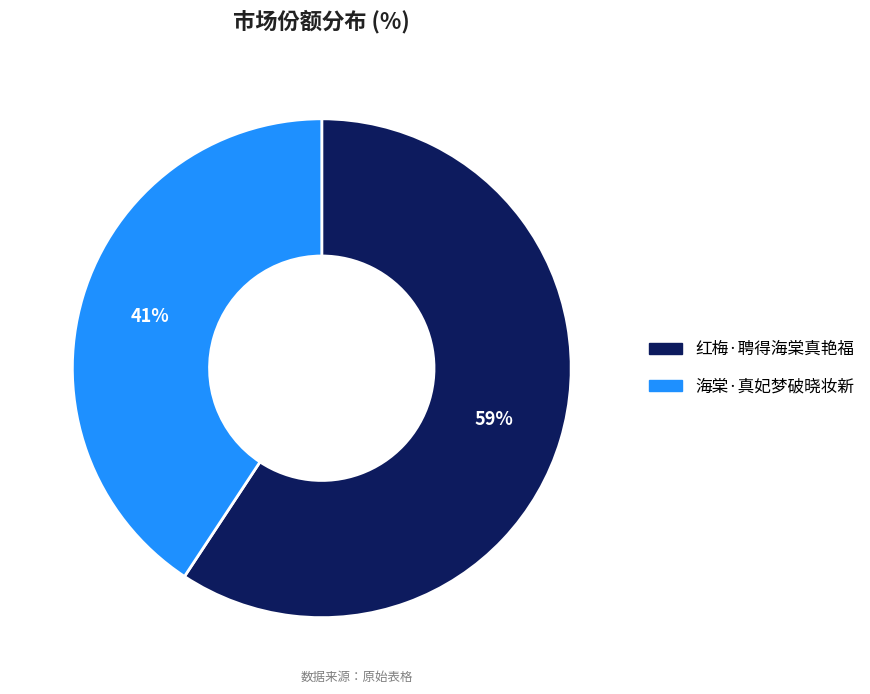

To the nearest percent, what is the average slice percentage?

50%